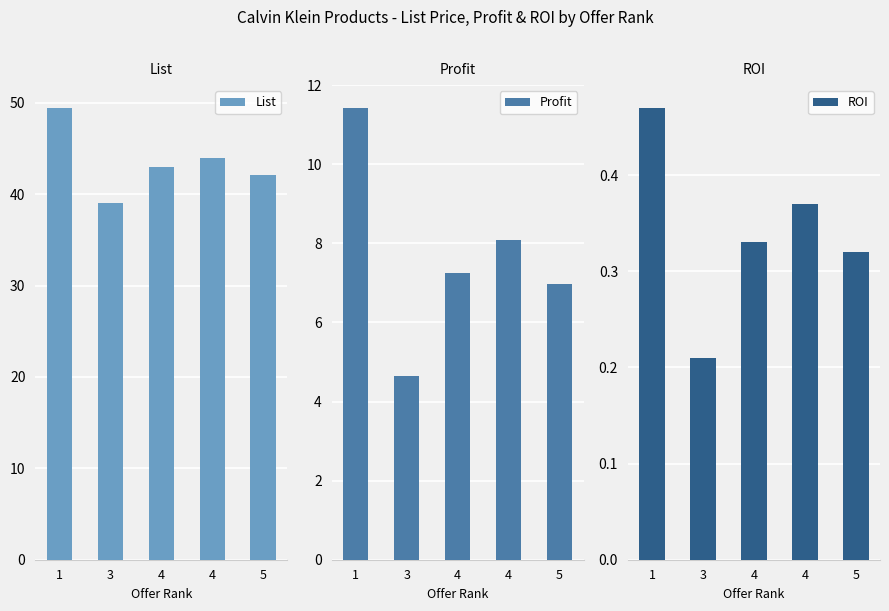

Which label corresponds to the largest value in the chart?

1